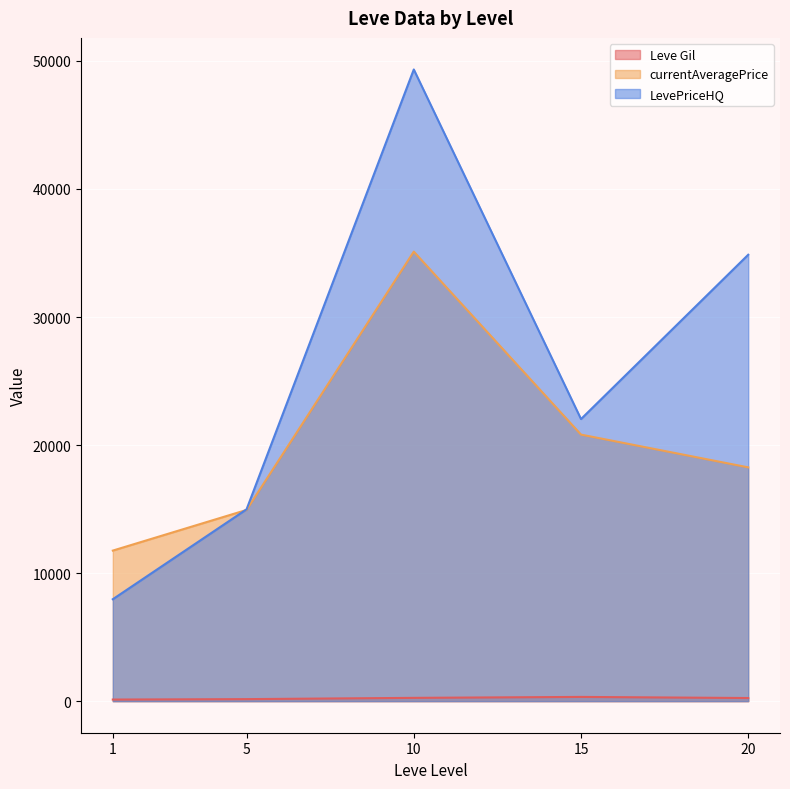

At which category is the sum across all series the highest?

10